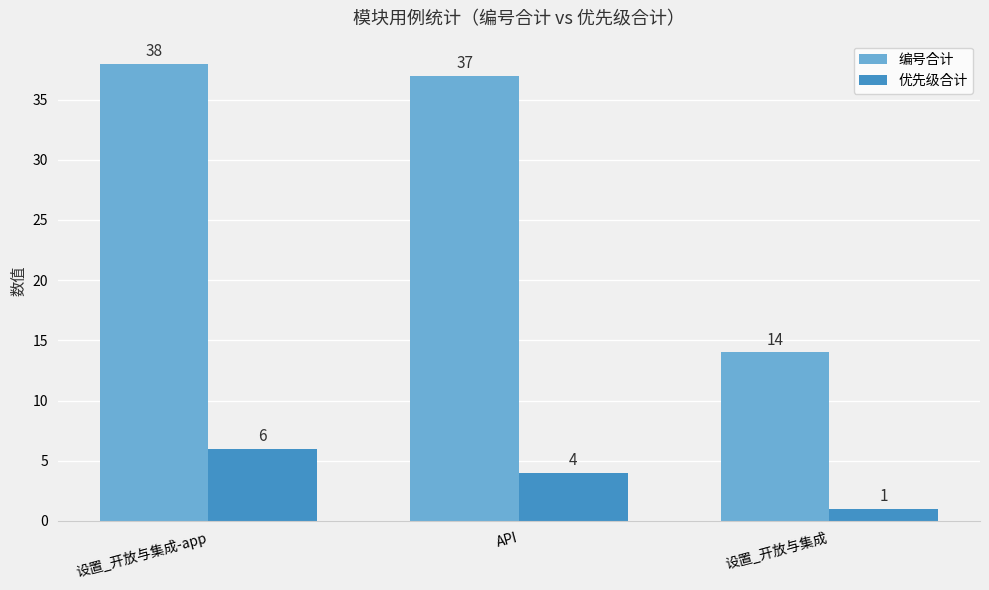

At how many categories does at least one series exceed 28?

2